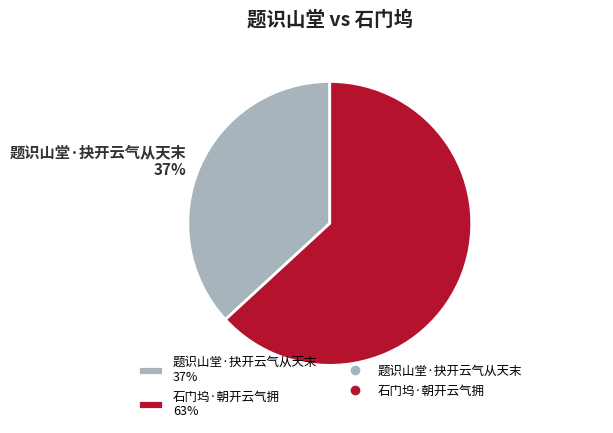

Which category has the biggest portion of the pie?

石门坞·朝开云气拥